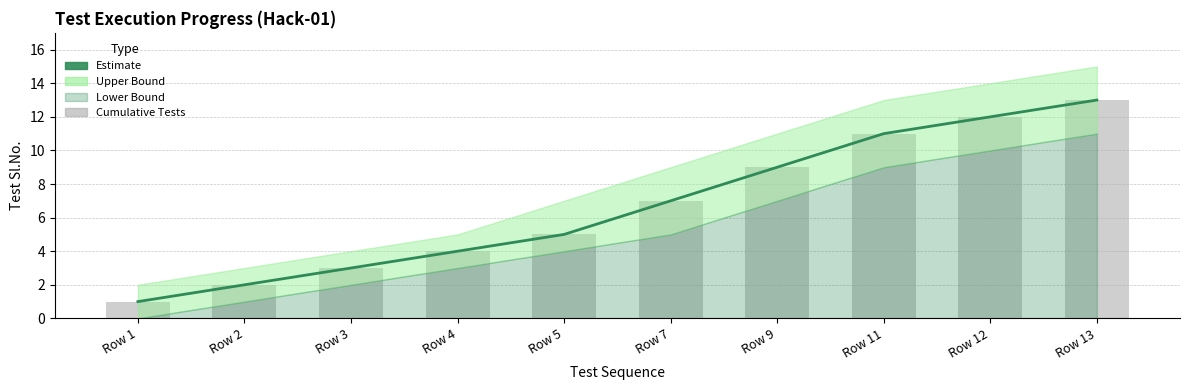

What is the lowest value of the Estimate series?

1